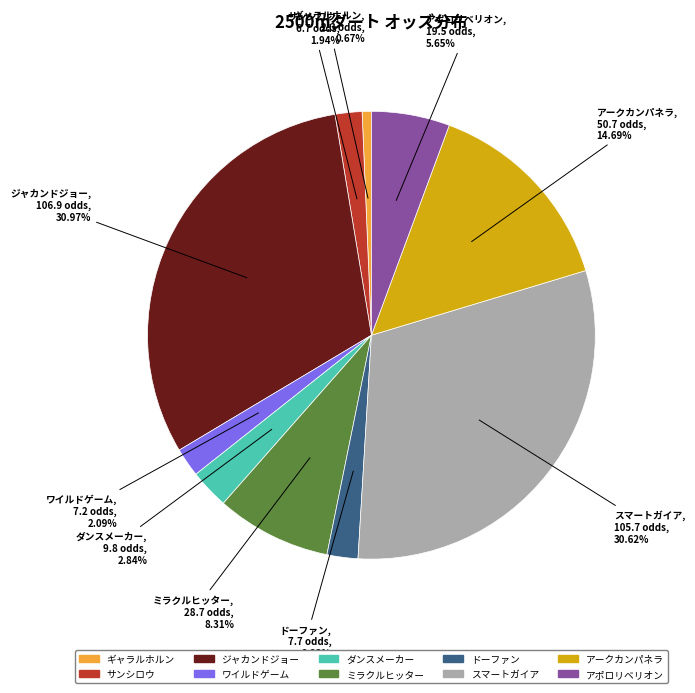

To the nearest percent, what percentage of the pie is サンシロウ?

2%